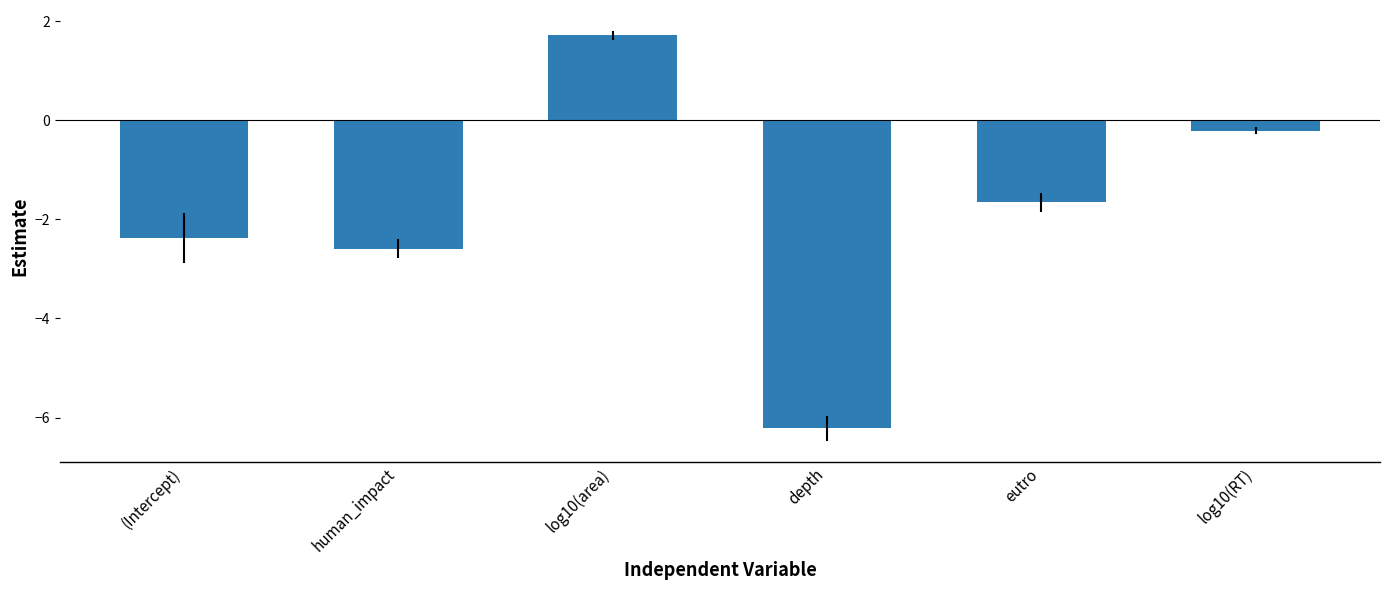

Is it true that the value at (Intercept) is -2.4?

True